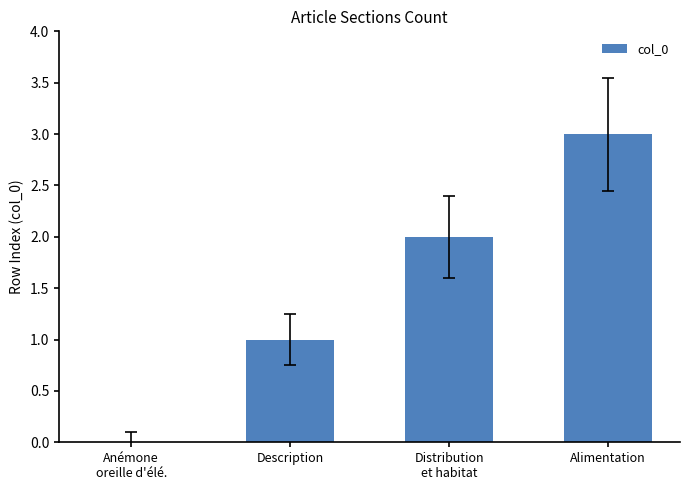

What is the maximum value shown in the chart?

3